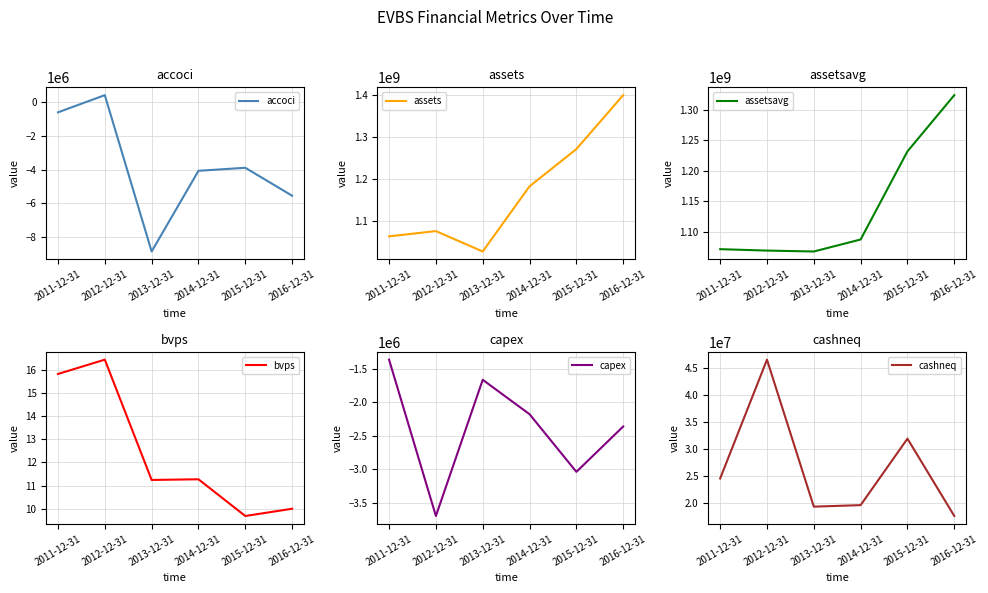

Which series has the widest spread of values?

assets